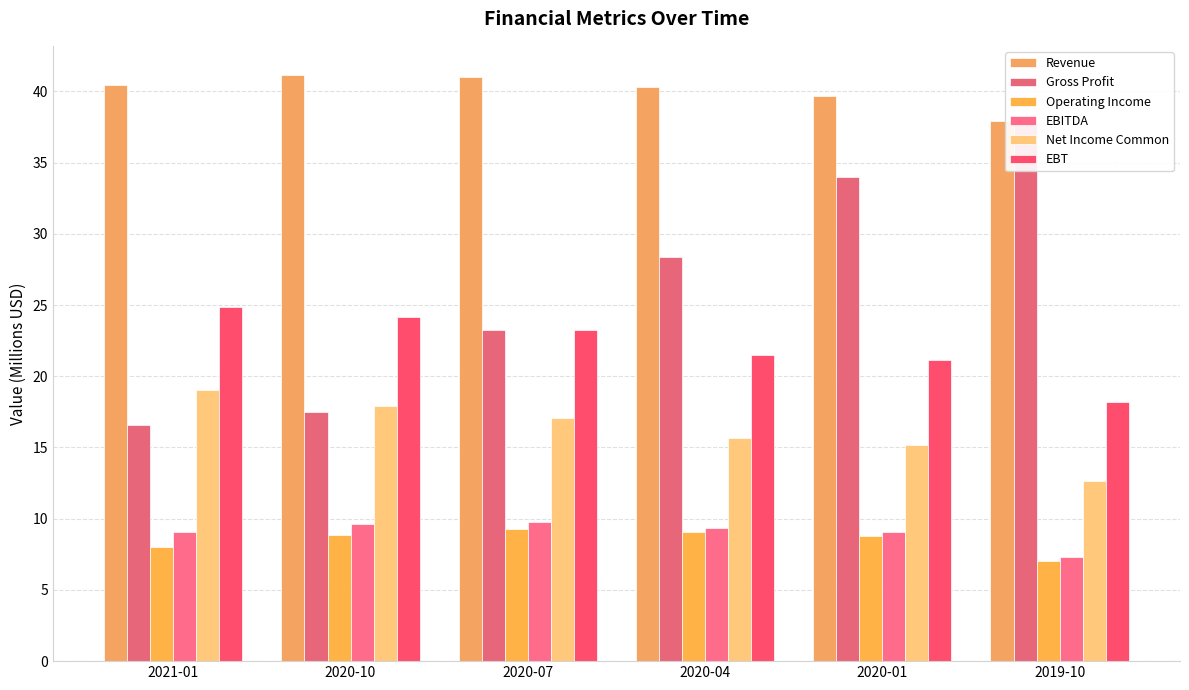

List the labels in order of Revenue value, smallest first.

2019-10, 2020-01, 2020-04, 2021-01, 2020-07, 2020-10